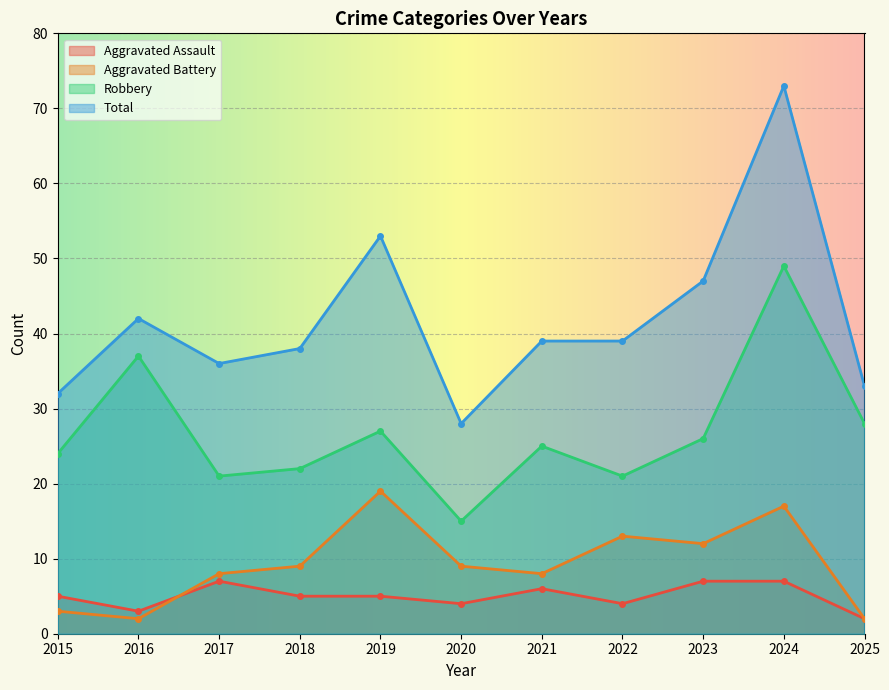

What is the value of the Robbery point at the 5th from the left?

27